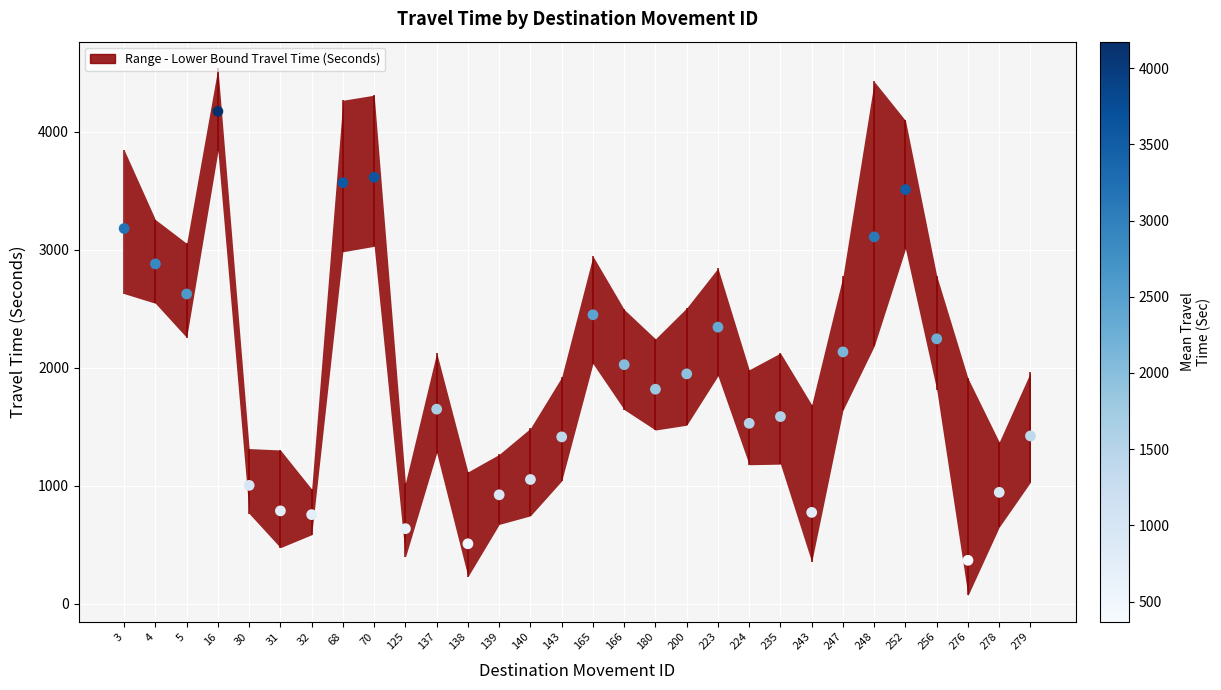

Which has a higher value, 70 or 223?

70